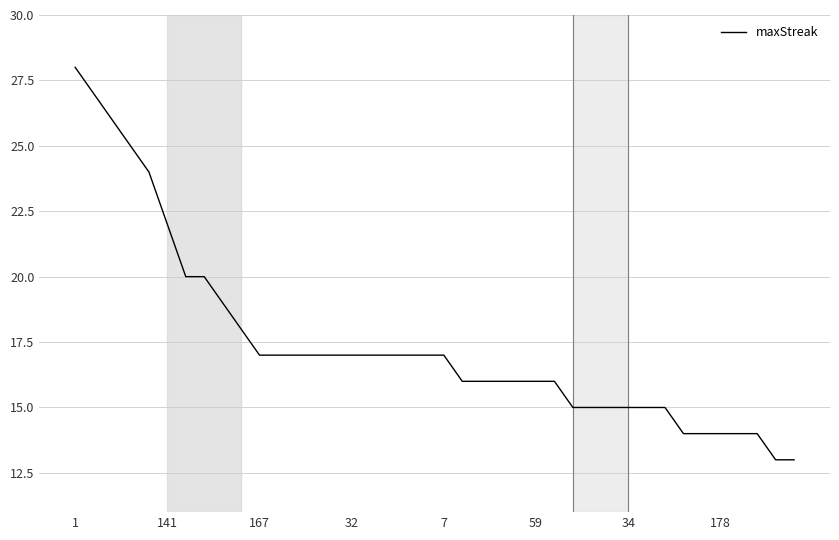

What is the difference between the maximum and minimum values?

15